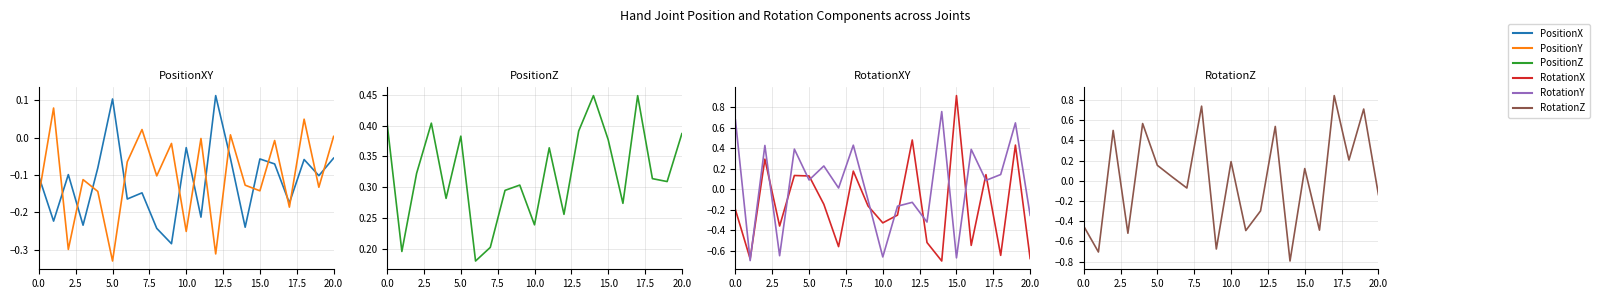

How many distinct data groups are displayed?

6